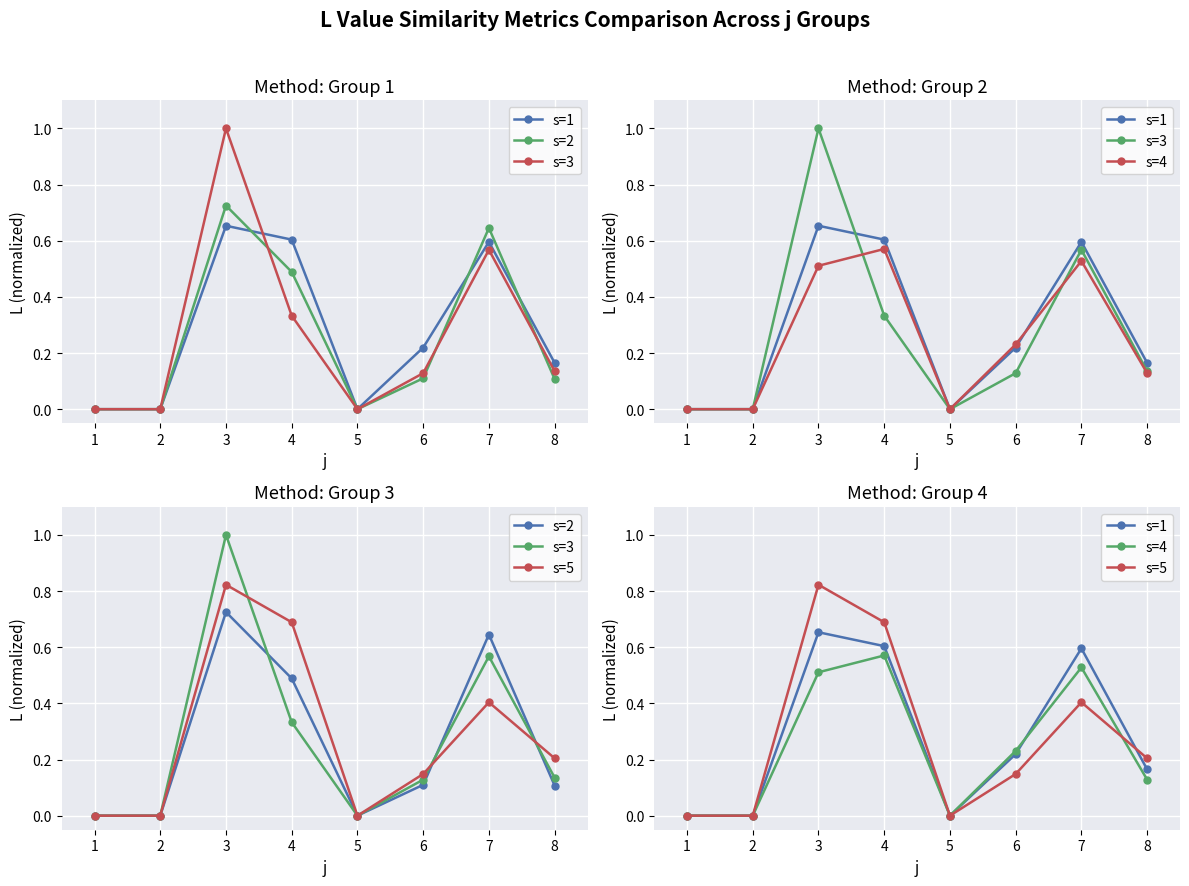

What is the value of the s=3 point at the 6th from the left?

0.1